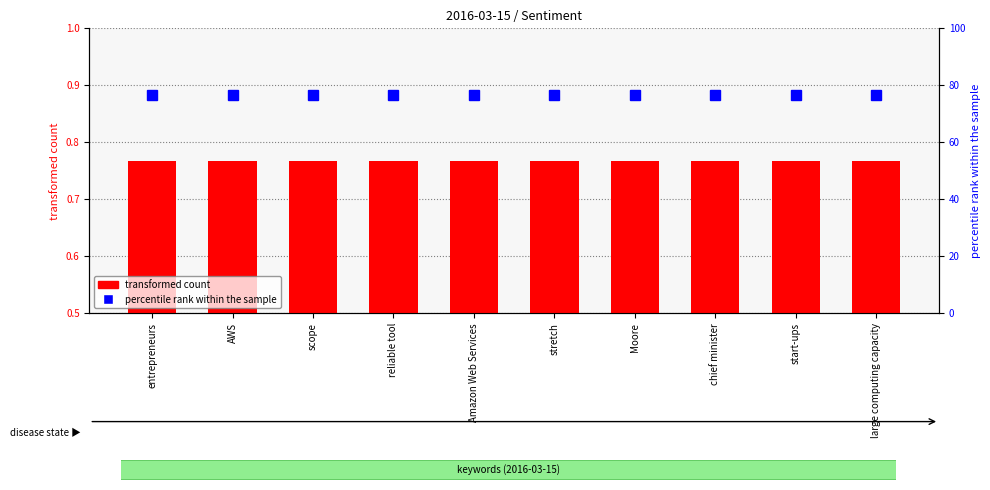

The percentile rank within the sample series shows 15.6 at large computing capacity. True or false?

False